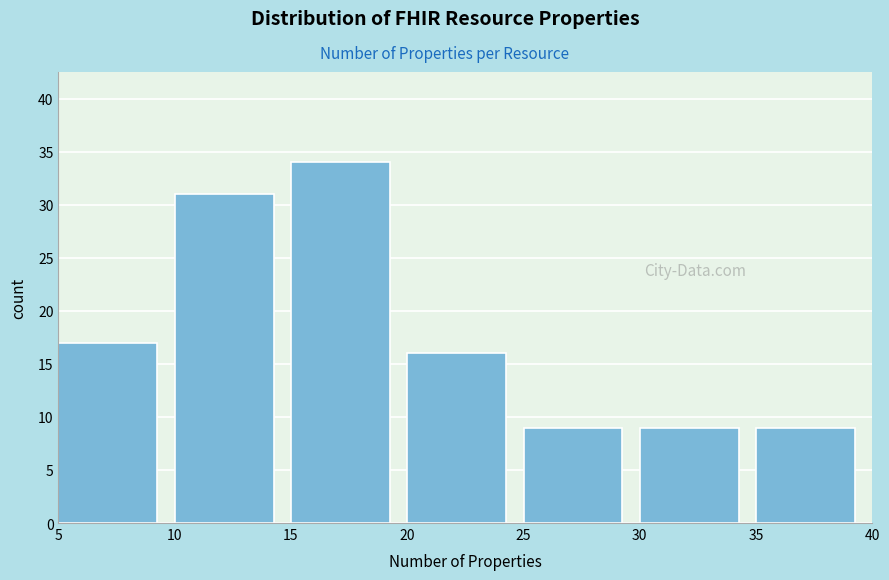

What is the height of the bar covering 20 to 25 on the x-axis? The values are not printed on the chart, so give them approximately, as read against the axis.

16